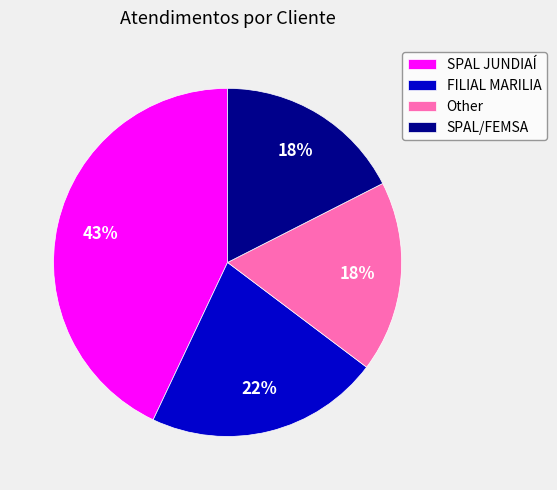

What percentage is the Other slice, to the nearest percent?

18%